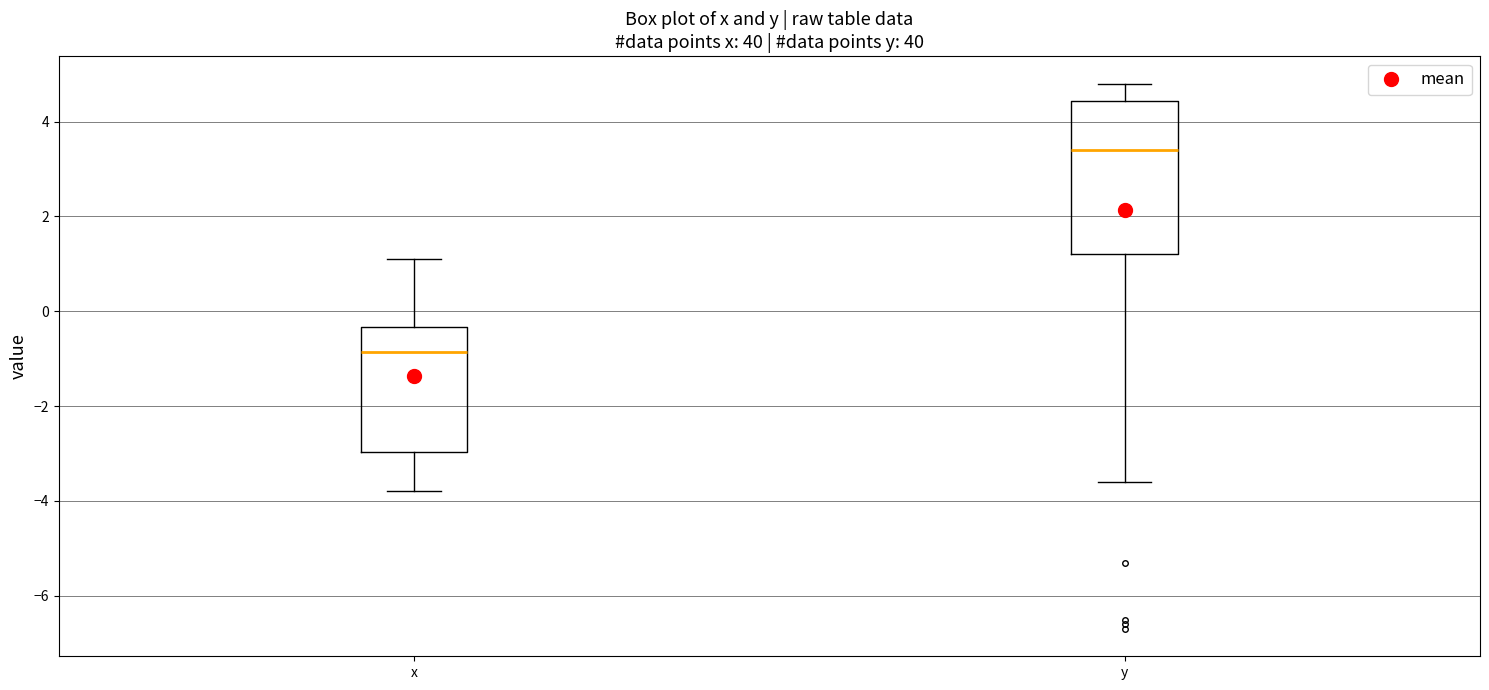

Reading left to right, transcribe this box plot: for each box, give where its median line is, the range the box spans, and where its two whiskers end, as read against the y-axis. The values are not printed on the chart, so give them approximately, as read against the axis.

x: median -0.8, box -3.0 to -0.4, whiskers -3.8 to 1.2
y: median 3.4, box 1.2 to 4.4, whiskers -3.6 to 4.8